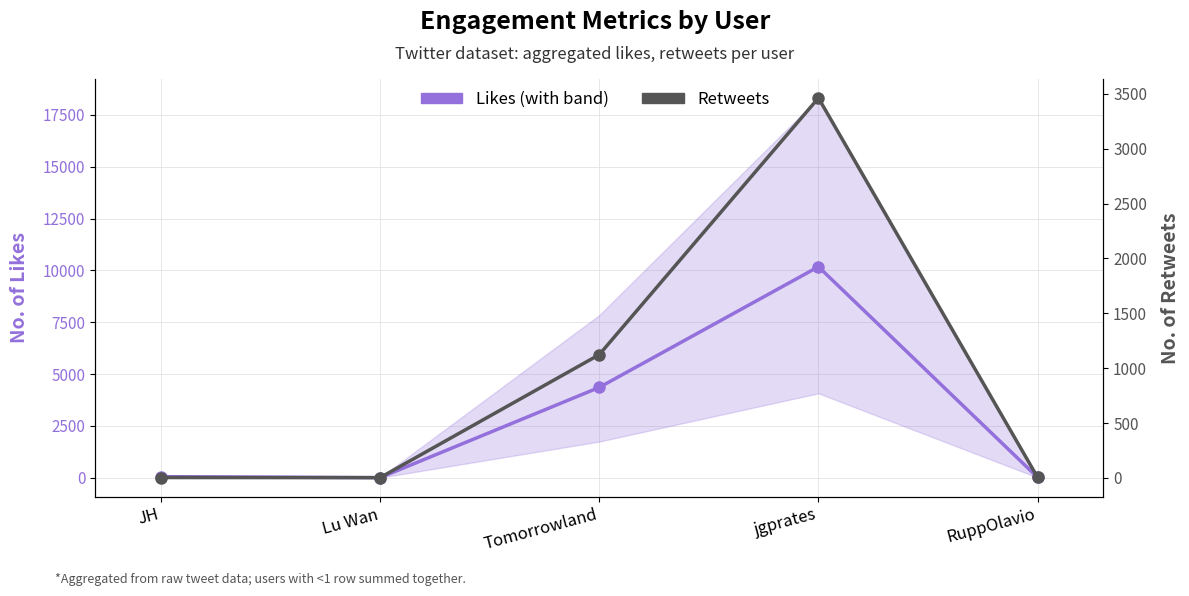

True or false: Likes (with band) has a value of 2 at Lu Wan.

False